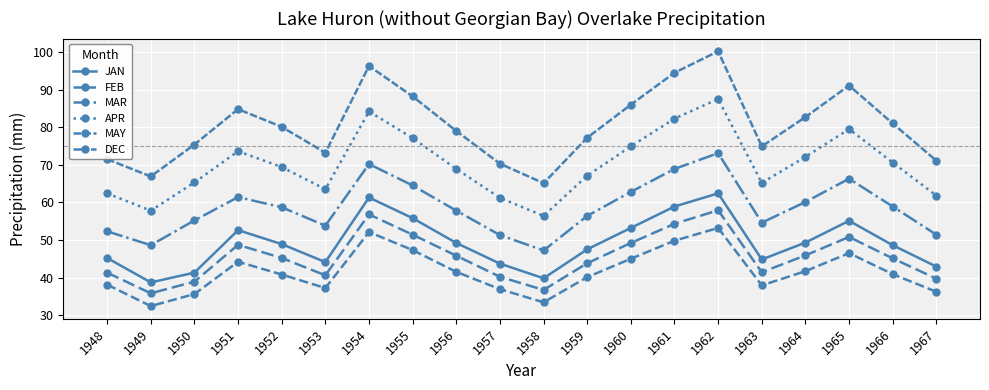

How many lines are shown in the chart?

6